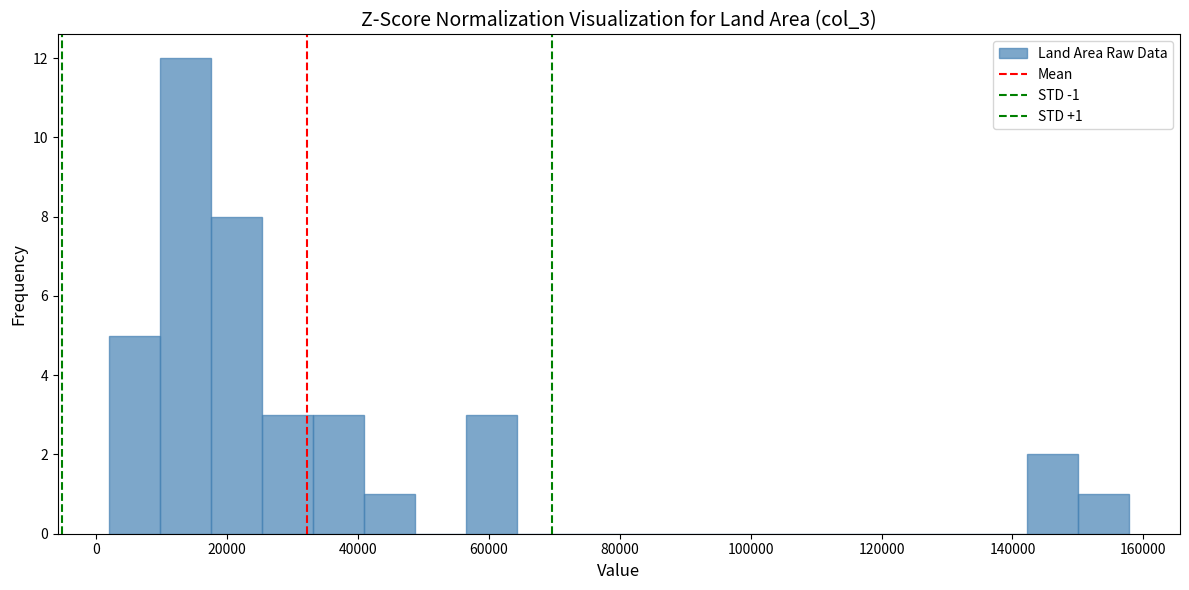

Read against the x-axis, roughly where is the centre of the tallest bar?

14000